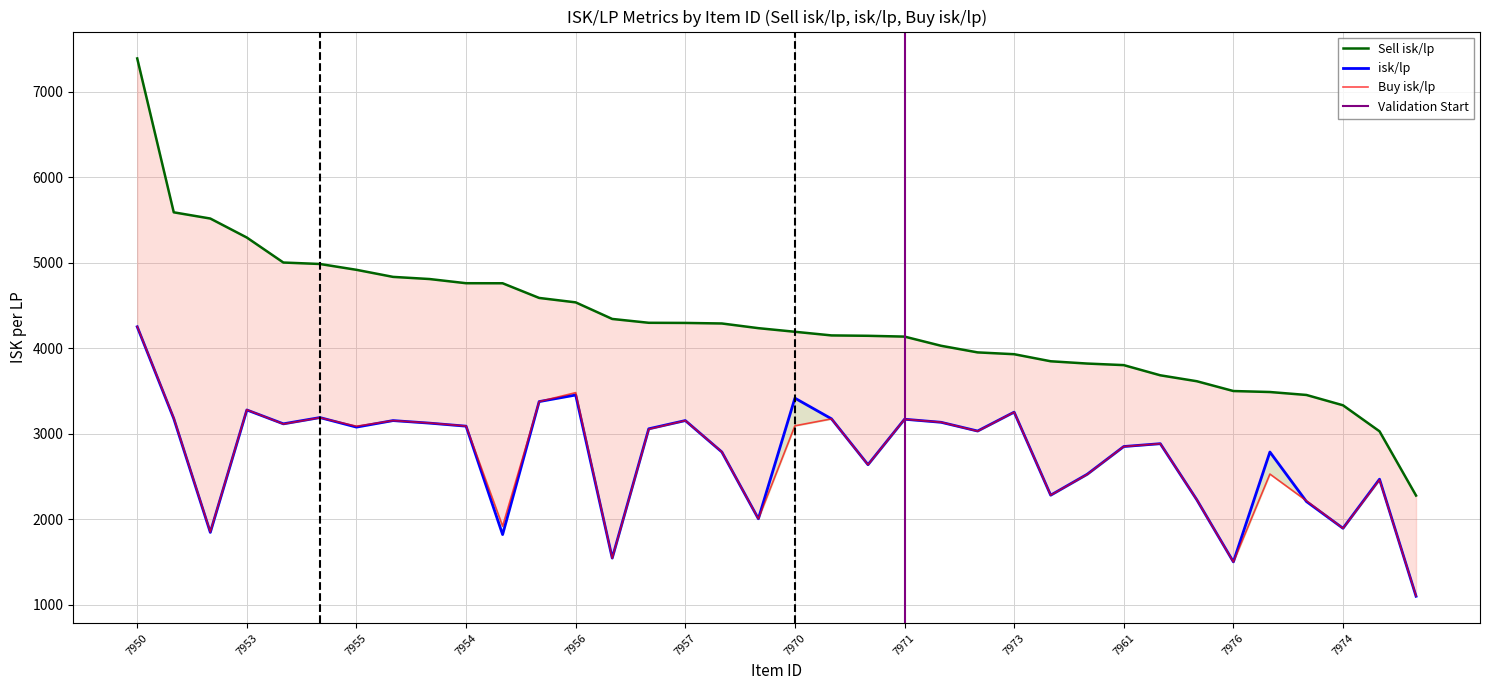

True or false: isk/lp and Sell isk/lp cross at least once.

False